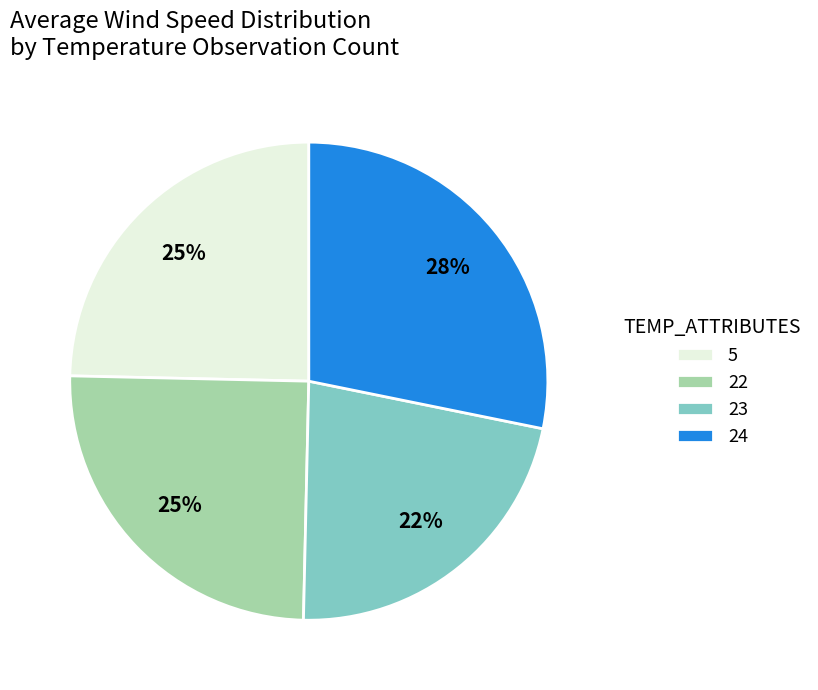

To the nearest percent, what portion does 23 represent?

22%